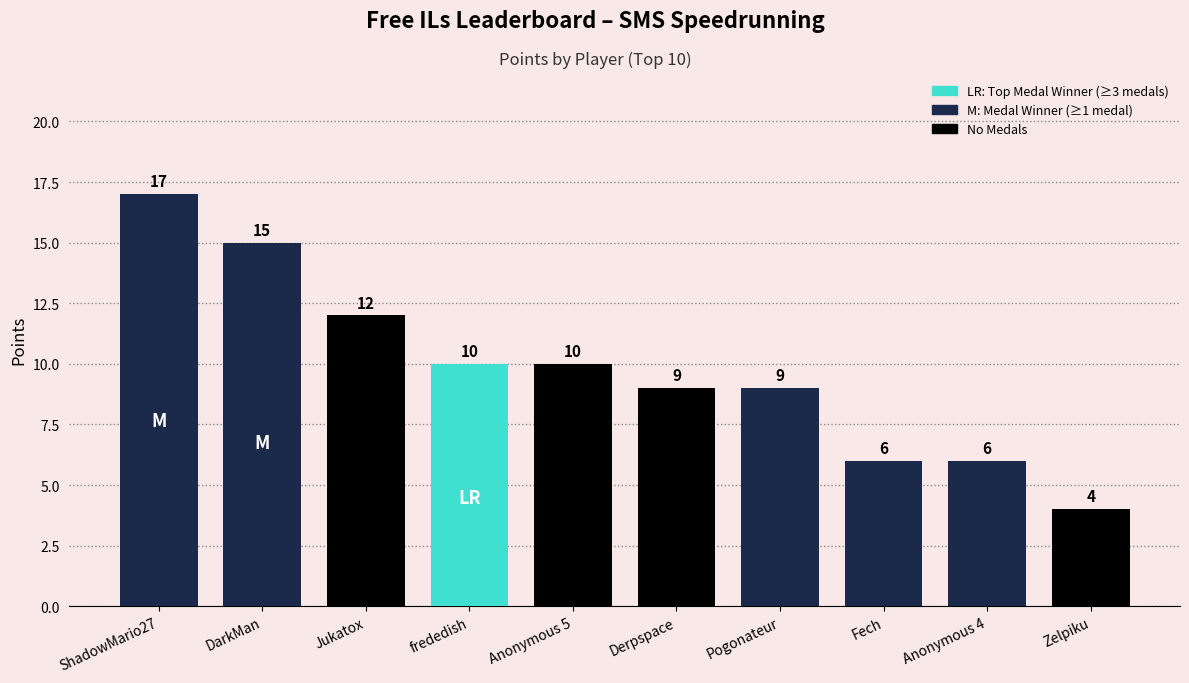

What is the label of the 2nd bar from the left?

DarkMan